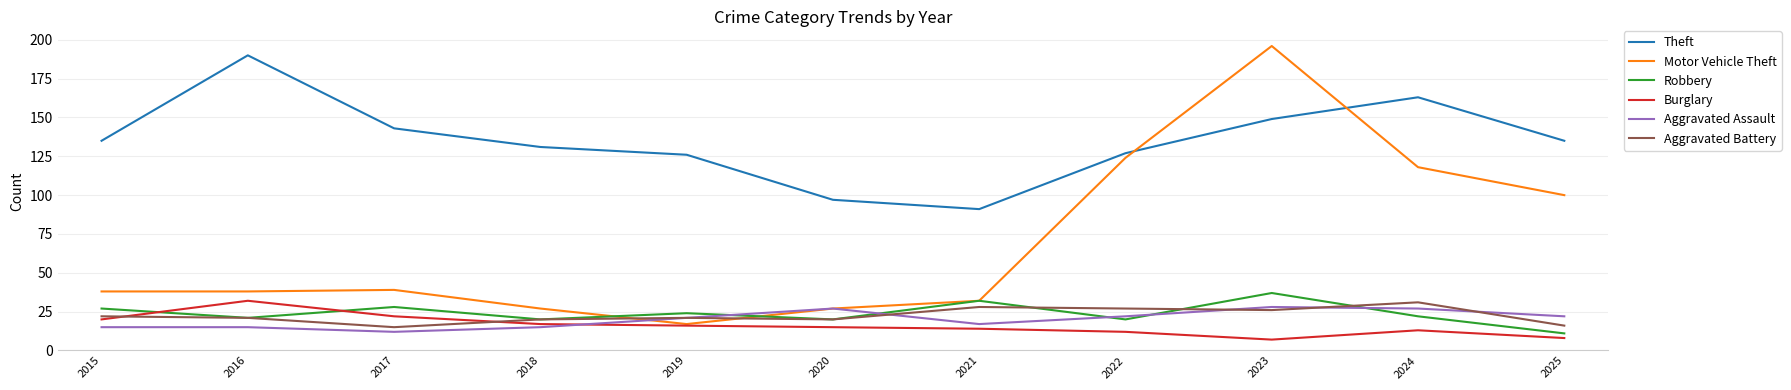

Which series has the largest range (max minus min)?

Motor Vehicle Theft